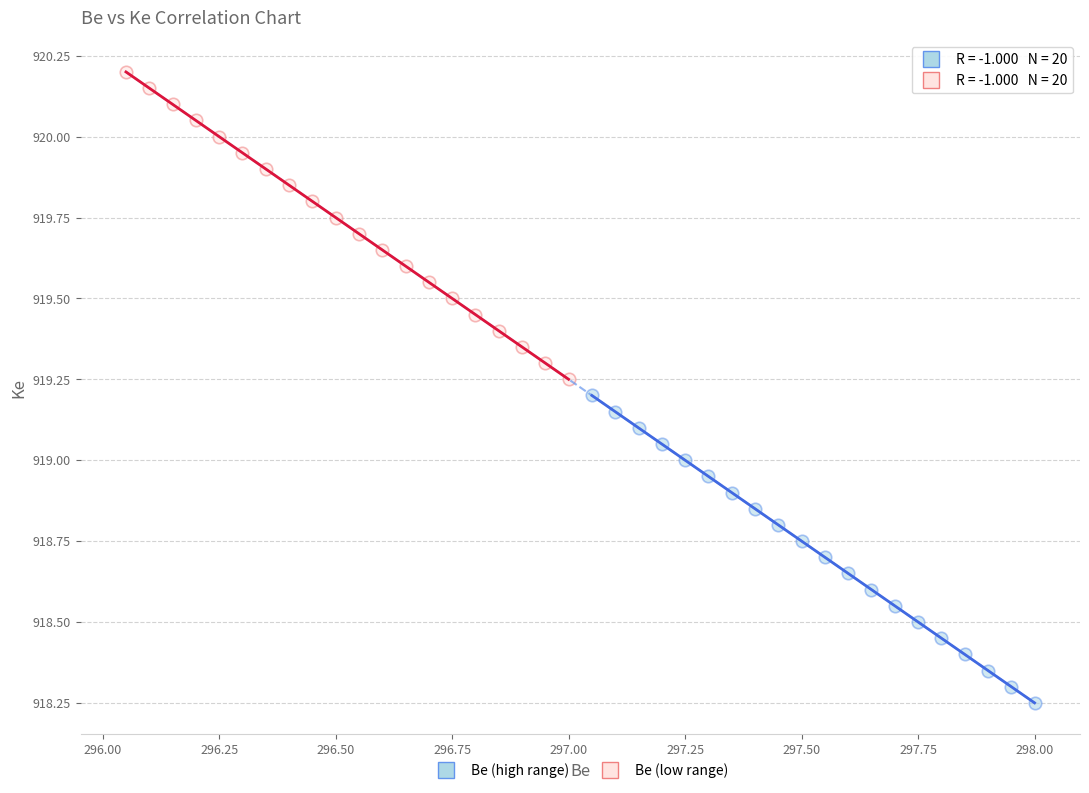

Which series reaches the maximum Y coordinate?

Be (low range)